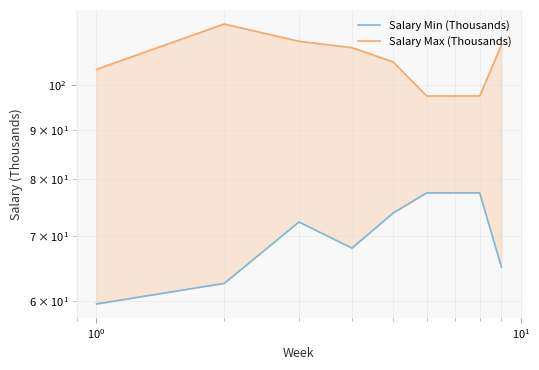

Is the value of Salary Max (Thousands) at $\mathdefault{10^{0}}$ greater than the value of Salary Min (Thousands) at $\mathdefault{10^{2}}$?

Yes